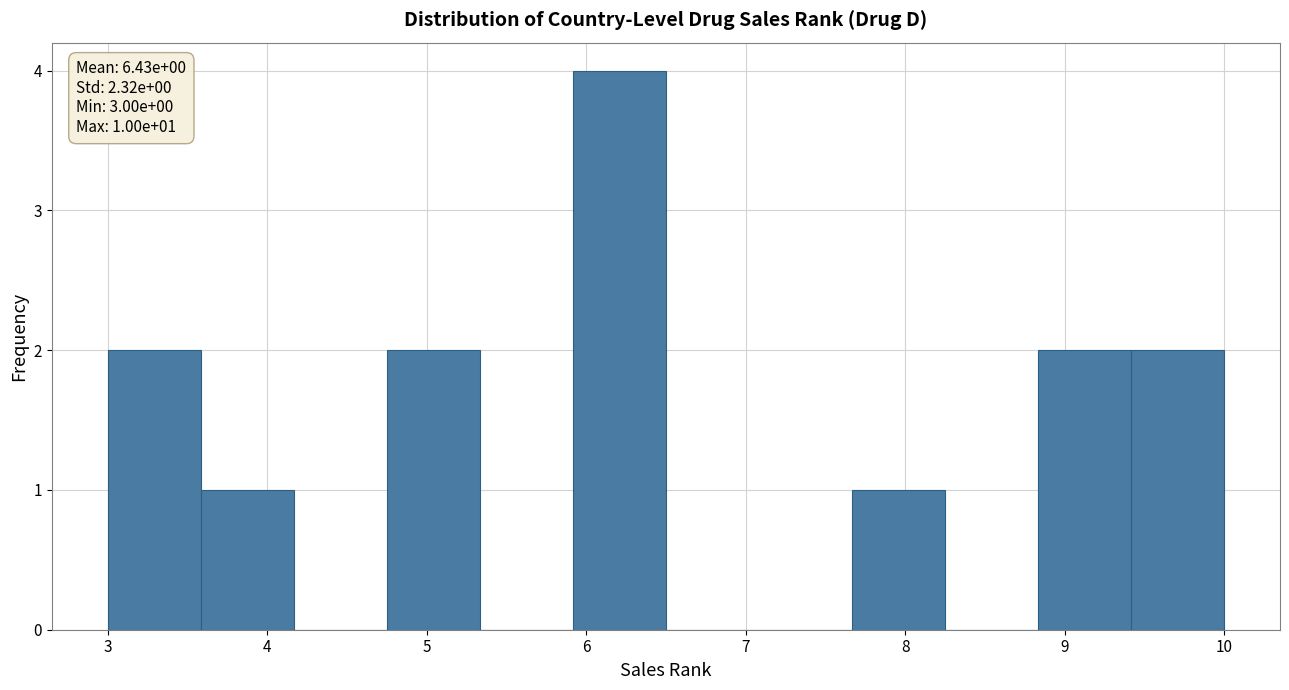

Which range on the x-axis has the tallest bar?

5.9 to 6.5